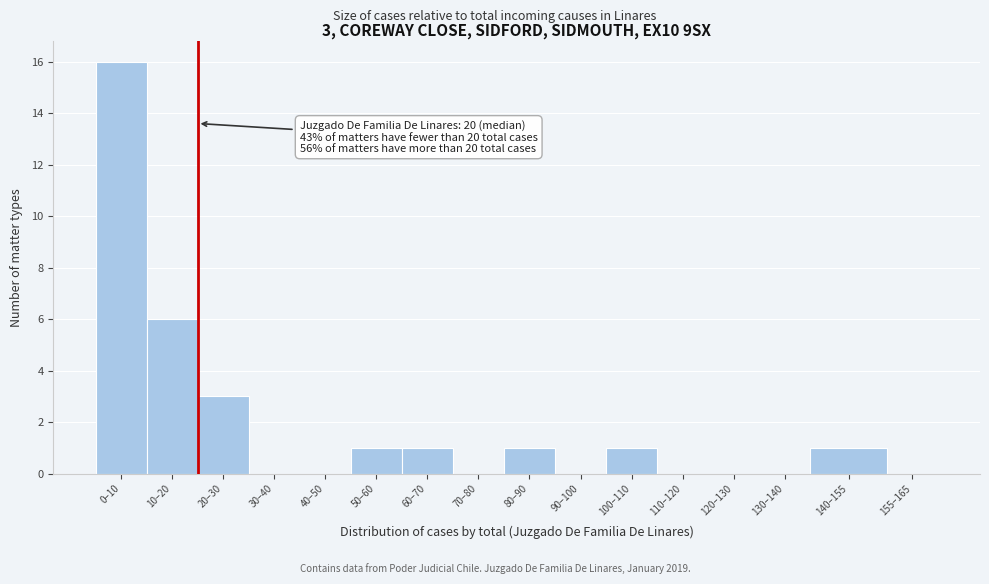

Reading right to left, what are all the values shown in this chart?

155–165=0	140–155=1	130–140=0	120–130=0	110–120=0	100–110=1	90–100=0	80–90=1	70–80=0	60–70=1	50–60=1	40–50=0	30–40=0	20–30=3	10–20=6	0–10=16